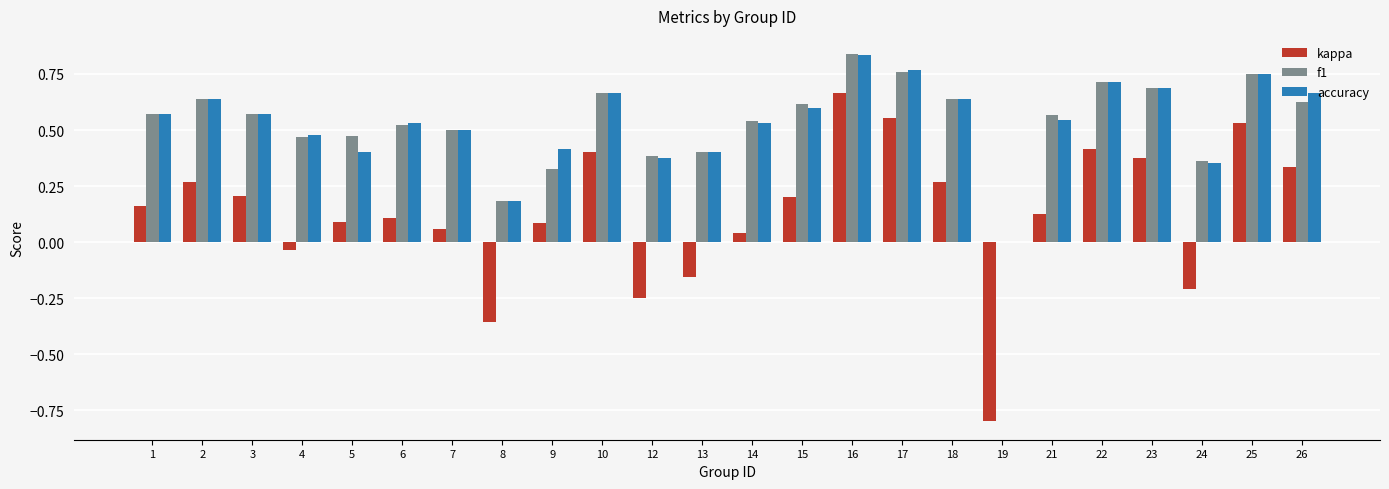

Which label corresponds to the largest value in the chart?

16